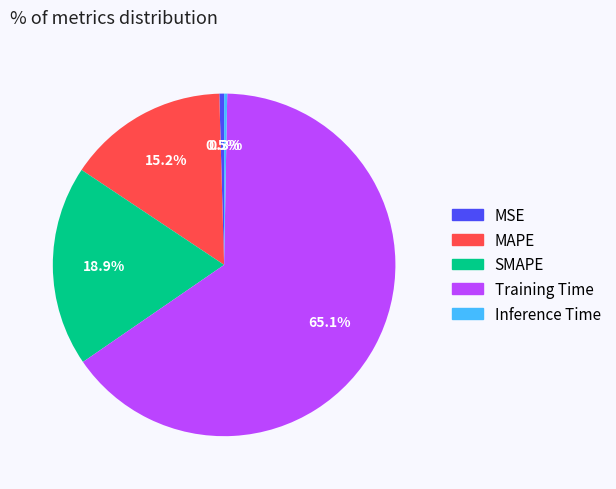

Is it true that Inference Time is 0% of the pie?

True